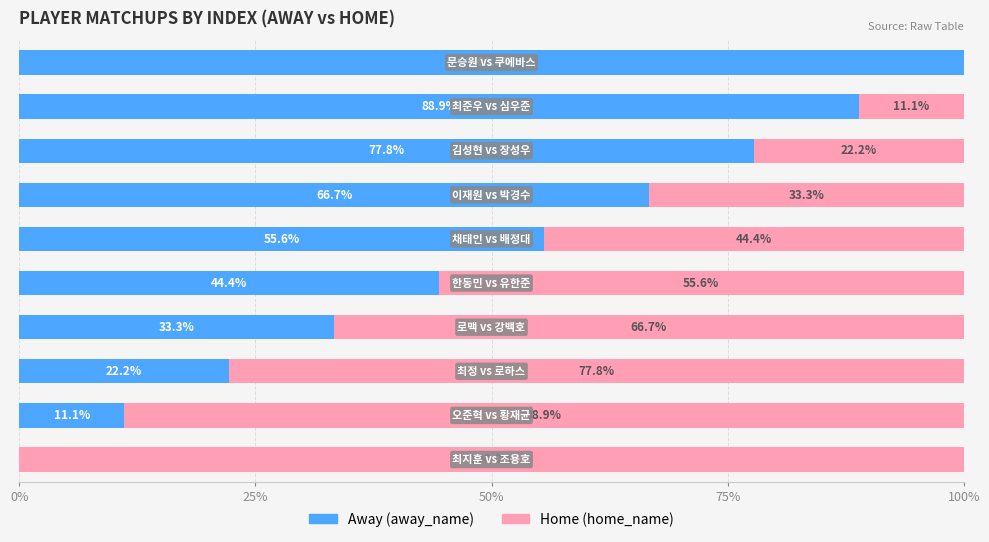

What is the maximum value for Away (away_name)?

100.0